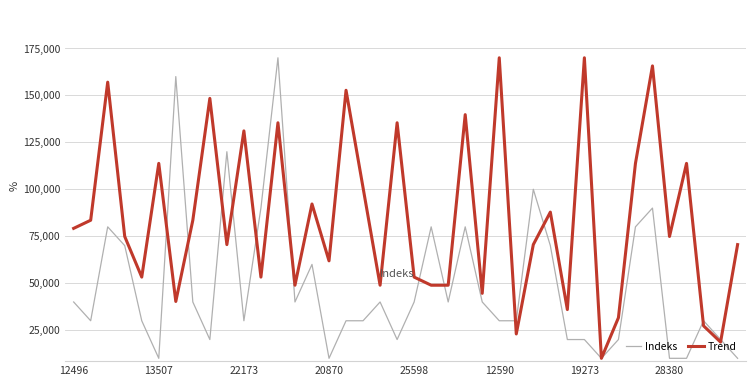

What is the greatest value displayed?

170000.0